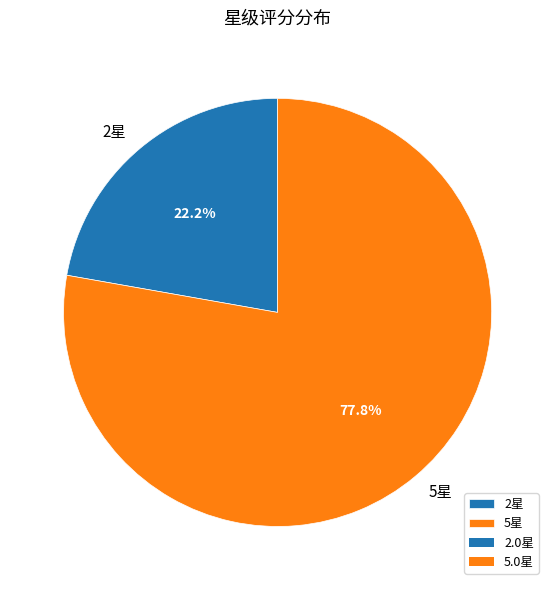

Which category has the biggest portion of the pie?

5星